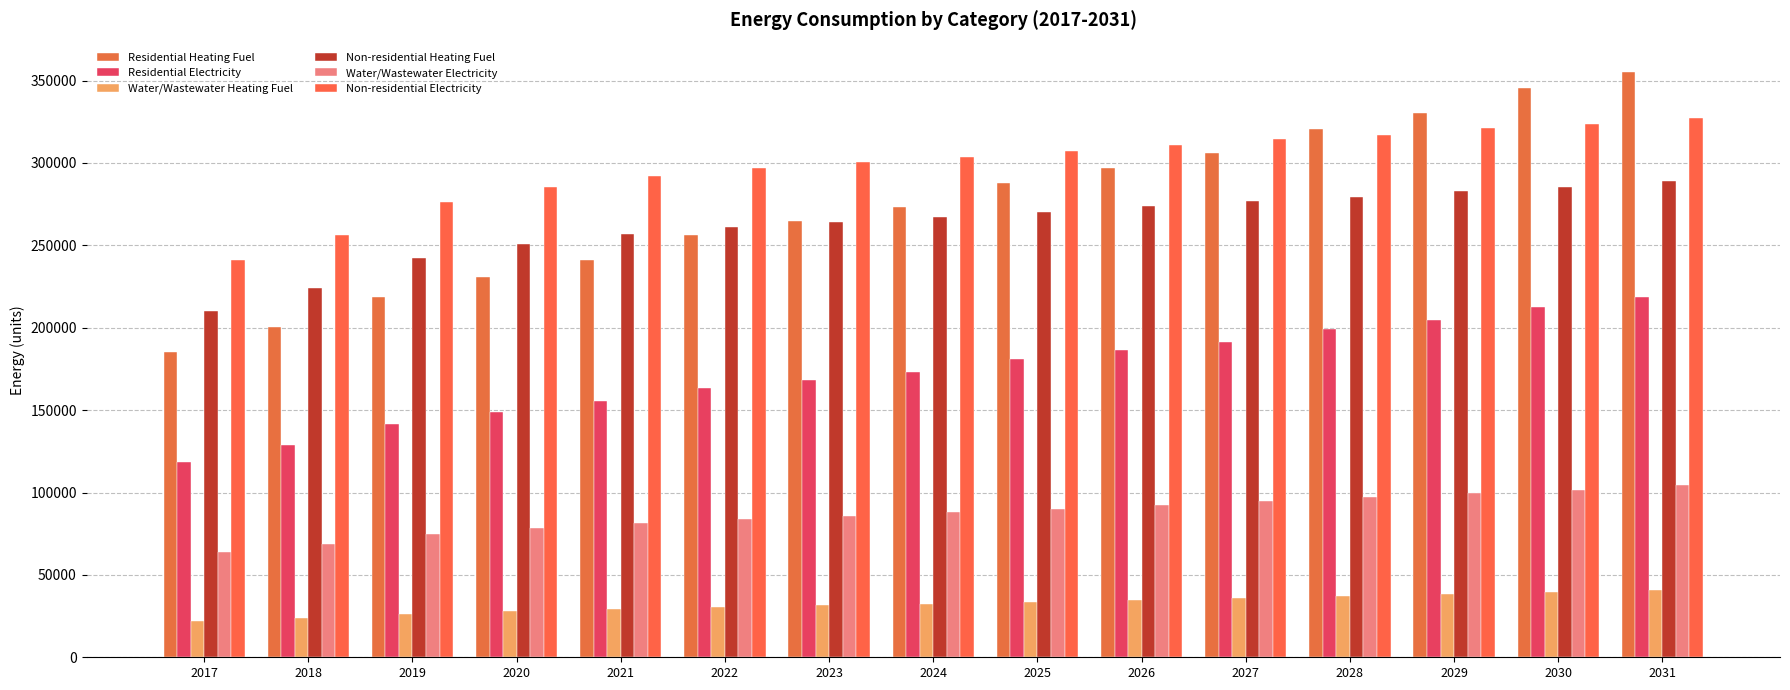

At which label is Residential Heating Fuel closest to 270364?

2024